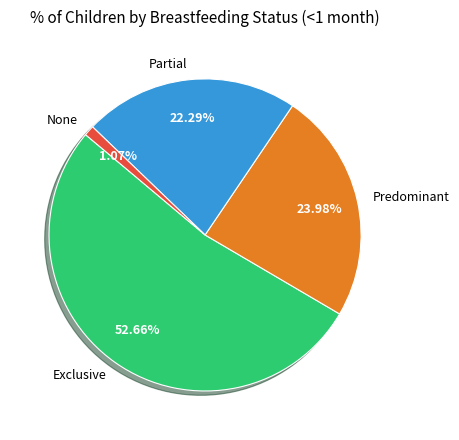

To the nearest percent, what percentage of the pie is Exclusive?

53%